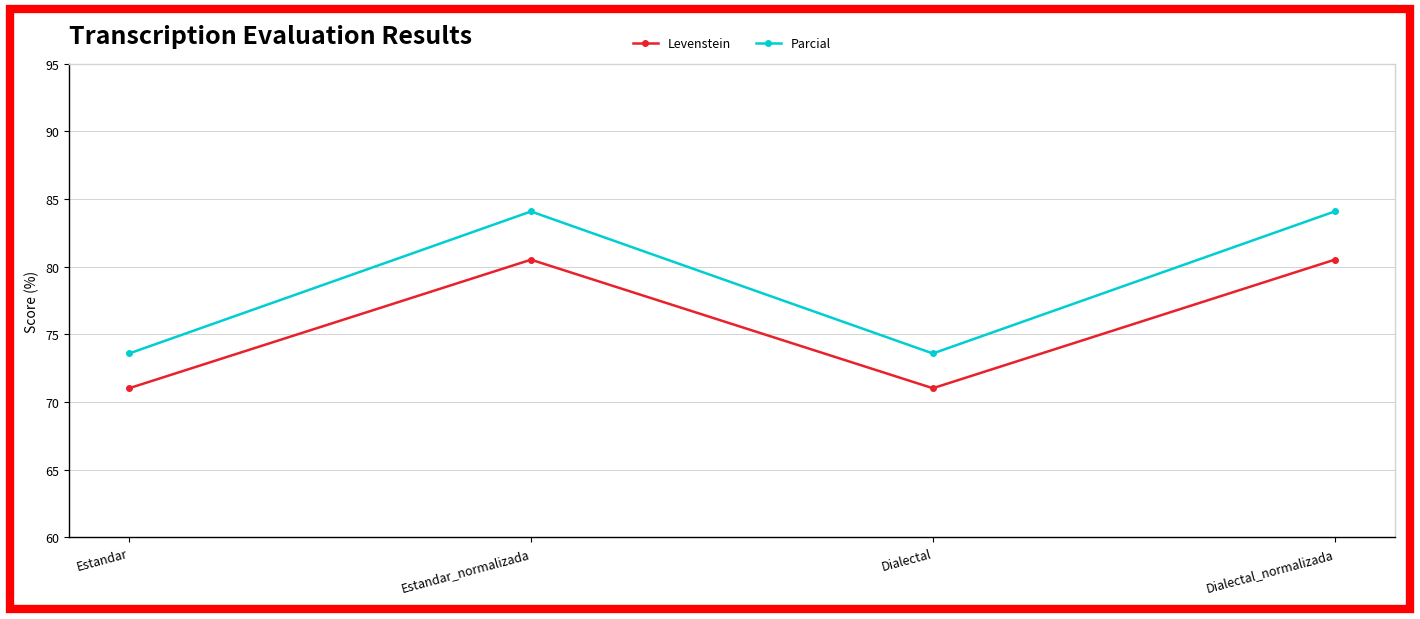

What is the average value of the Parcial series?

78.8